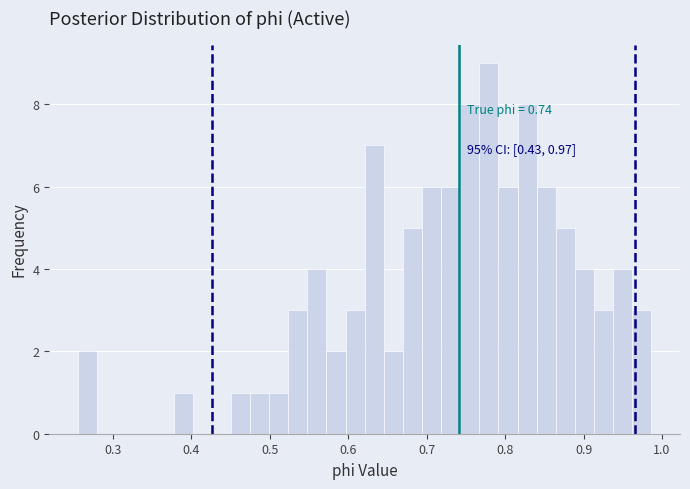

Read against the x-axis, roughly where is the centre of the tallest bar?

0.78